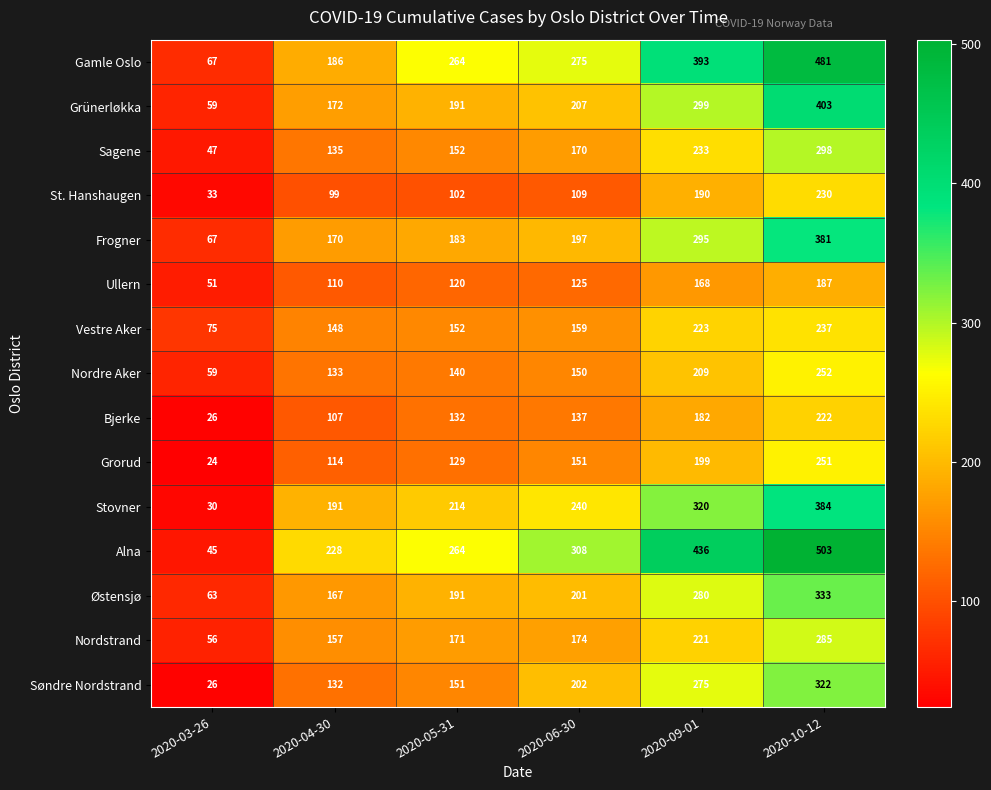

What is the difference between the Grünerløkka values at 2020-04-30 and 2020-10-12?

231